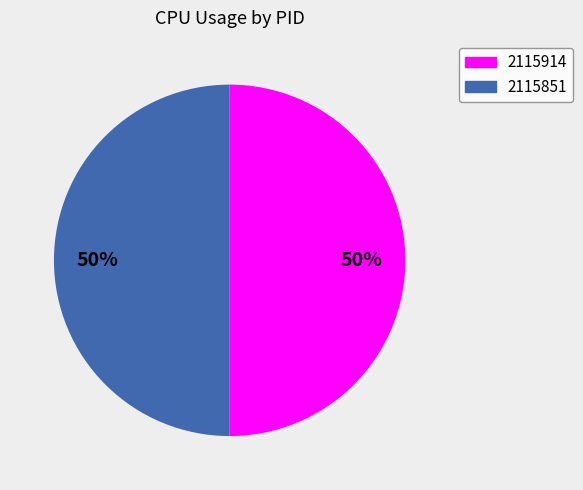

To the nearest percent, what is the difference between the largest and smallest slice percentages?

0%